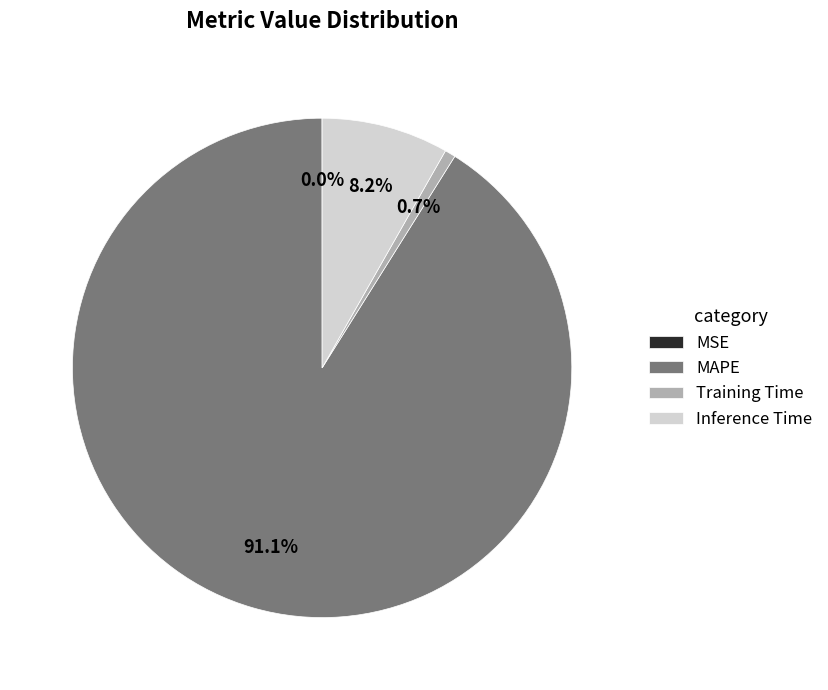

How much of the chart is everything except Training Time?

99.3%